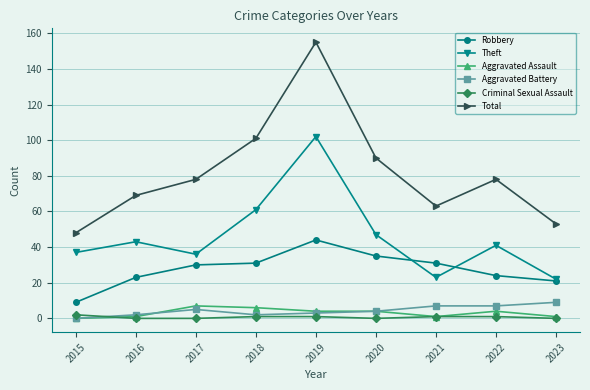

True or false: Criminal Sexual Assault and Theft cross at least once.

False